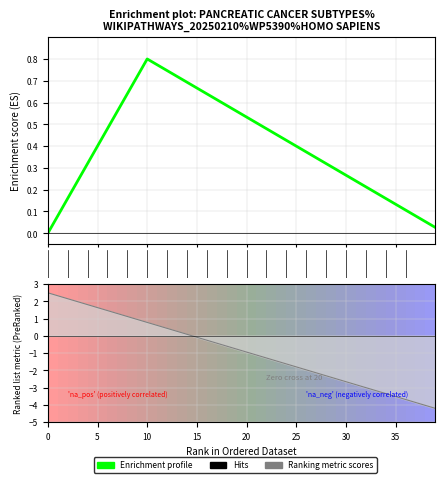

The Enrichment profile series shows 0.2 at 22. True or false?

False